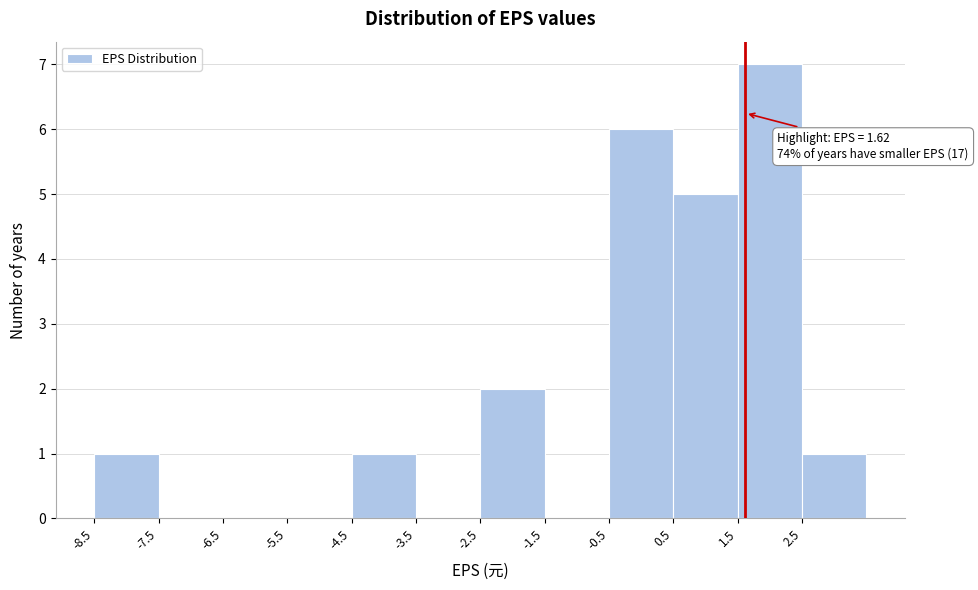

Which range on the x-axis has the tallest bar?

1.5 to 2.5